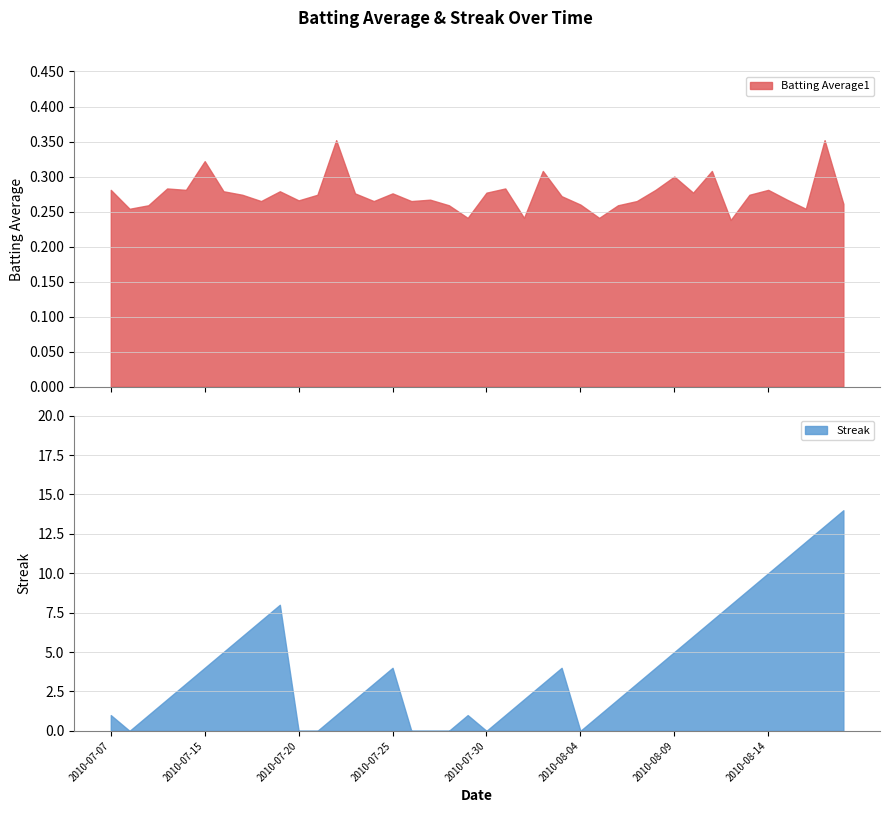

Reading left to right, extract all data points from this chart.

Batting Average1: 0.3	0.3	0.3	0.3	0.3	0.3	0.3	0.3	0.3	0.3	0.3	0.3	0.4	0.3	0.3	0.3	0.3	0.3	0.3	0.2	0.3	0.3	0.2	0.3	0.3	0.3	0.2	0.3	0.3	0.3	0.3	0.3	0.3	0.2	0.3	0.3	0.3	0.3	0.4	0.3
Streak: 1.0	0.0	1.0	2.0	3.0	4.0	5.0	6.0	7.0	8.0	0.0	0.0	1.0	2.0	3.0	4.0	0.0	0.0	0.0	1.0	0.0	1.0	2.0	3.0	4.0	0.0	1.0	2.0	3.0	4.0	5.0	6.0	7.0	8.0	9.0	10.0	11.0	12.0	13.0	14.0